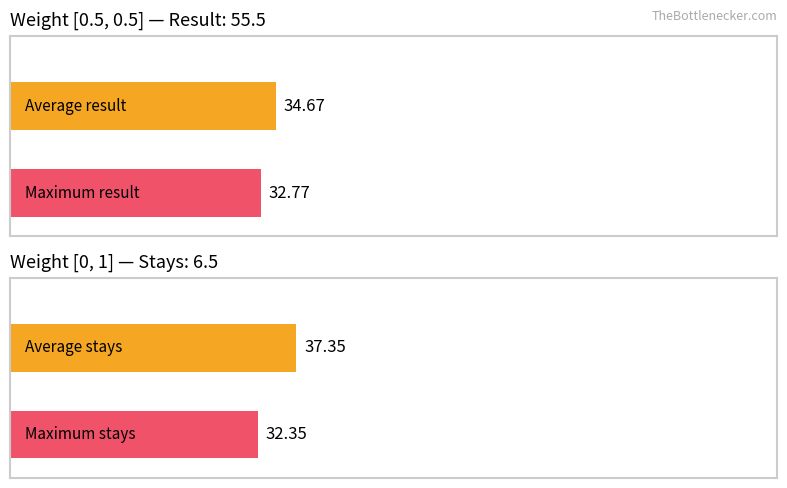

True or false: result has a value of 7 at [0,1]_3.

False